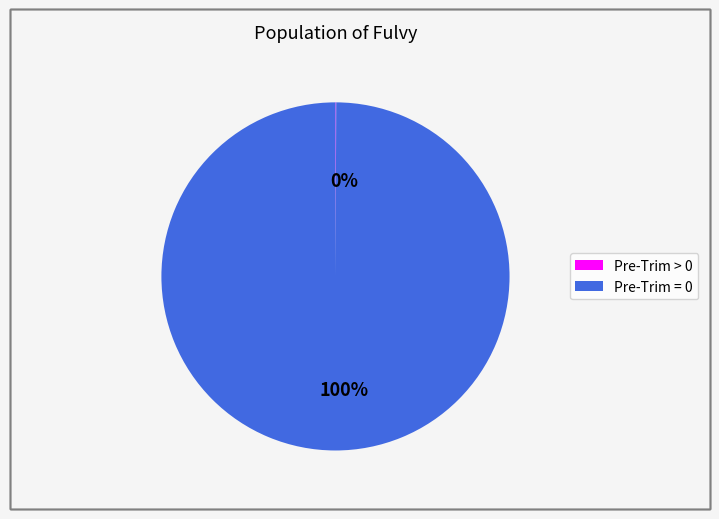

Count the number of slices in the pie.

2